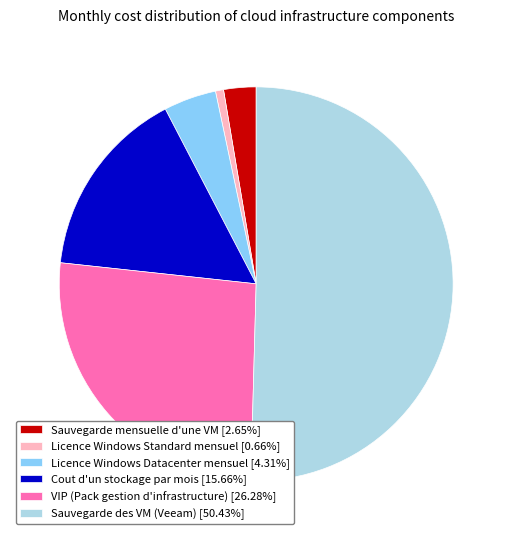

Is the sum of Licence Windows Standard mensuel [0.66%] and VIP (Pack gestion d'infrastructure) [26.28%] greater than half?

No